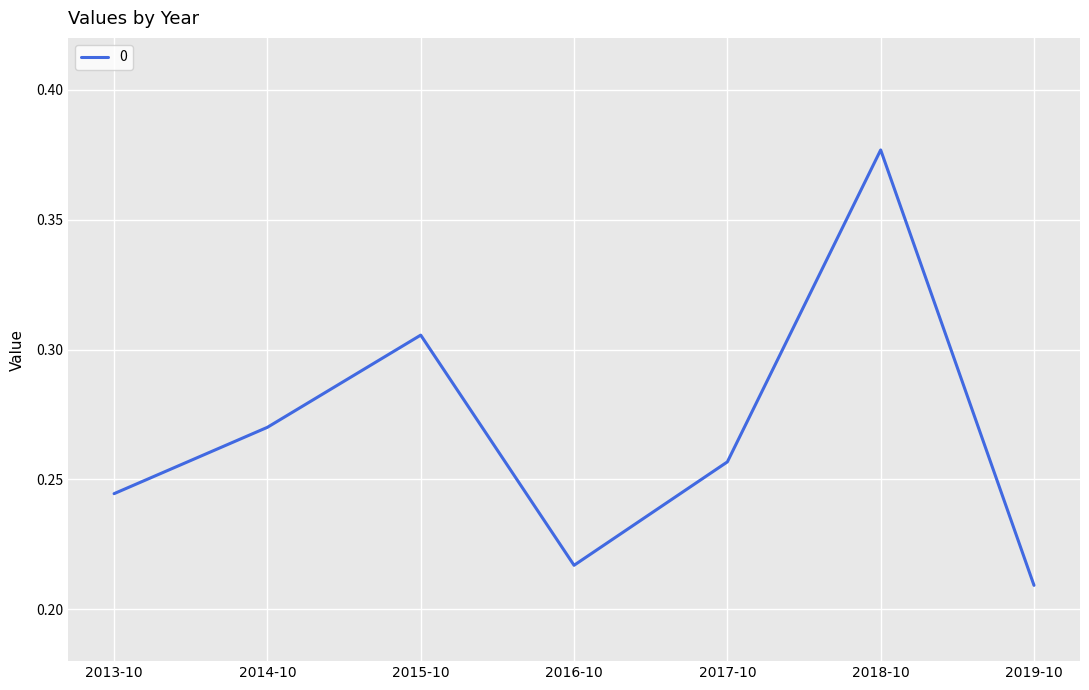

What position from the left is 2017-10?

5